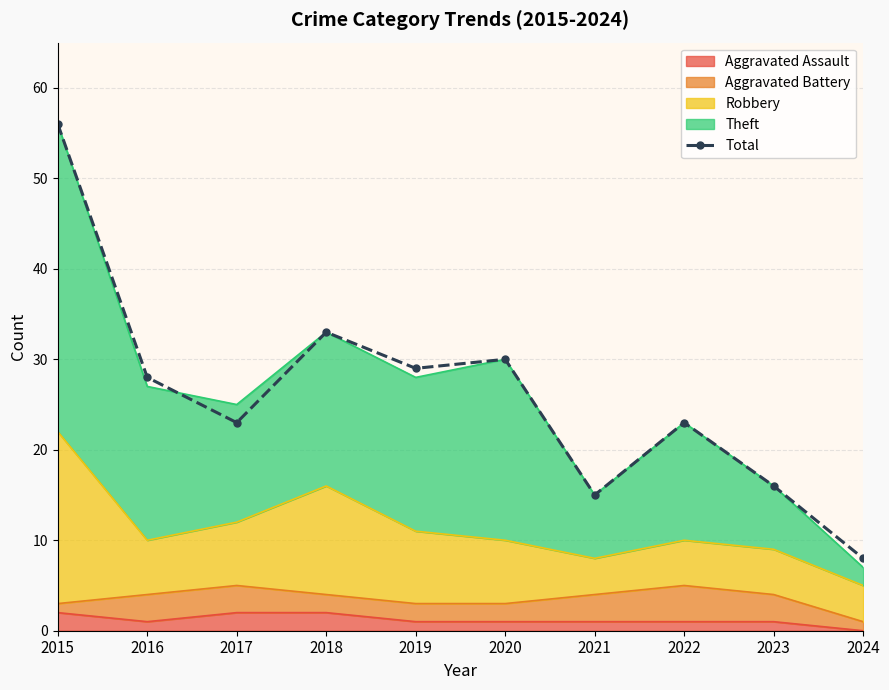

How many interior local peaks (higher than both neighbors) does the data have?

3